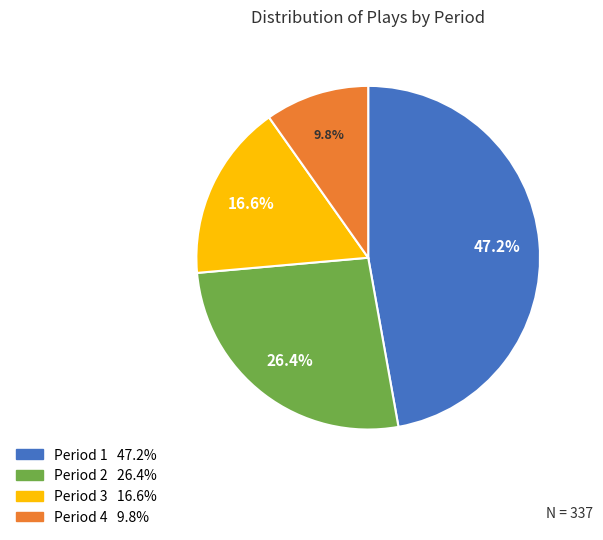

Is there any slice that represents more than half of the pie?

No